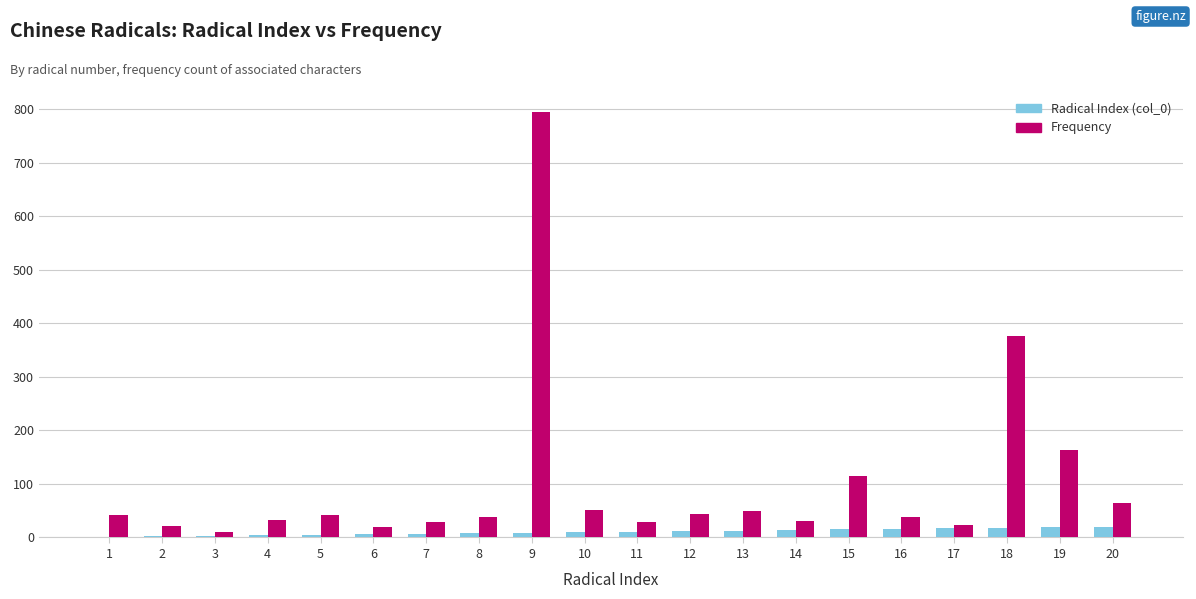

Which series changed the most between 1 and 3?

Frequency